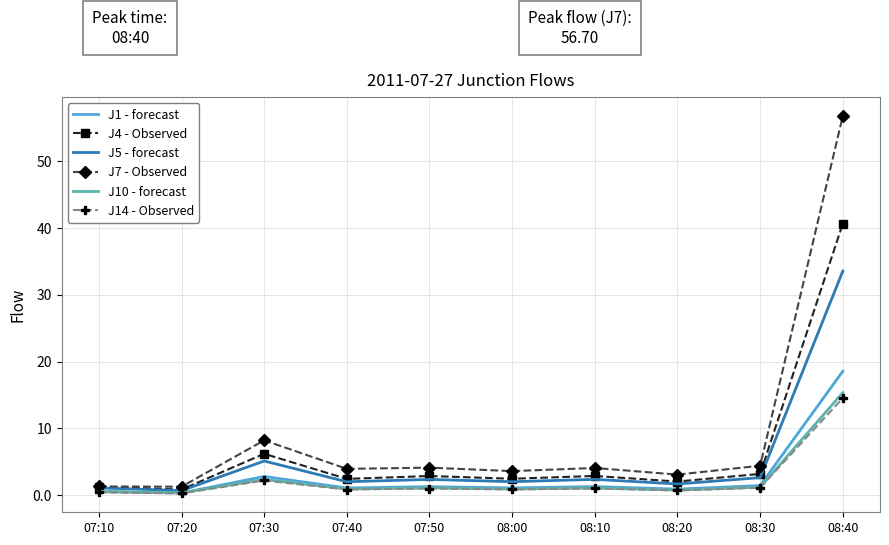

The value of J4 - Observed at 07:10 is 1.3. True or false?

True